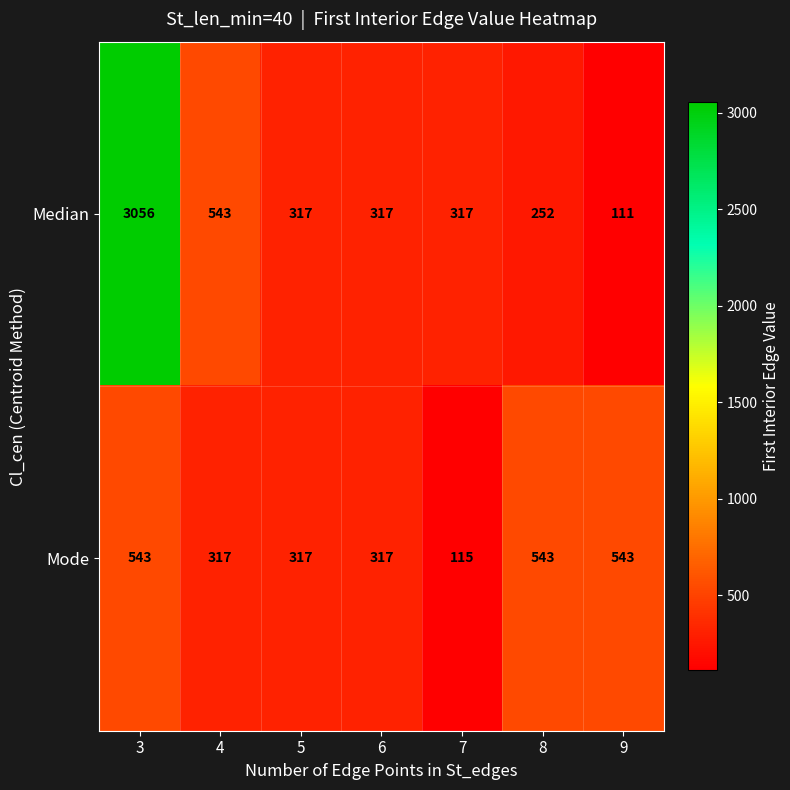

What is the sum of all Mode values?

2695